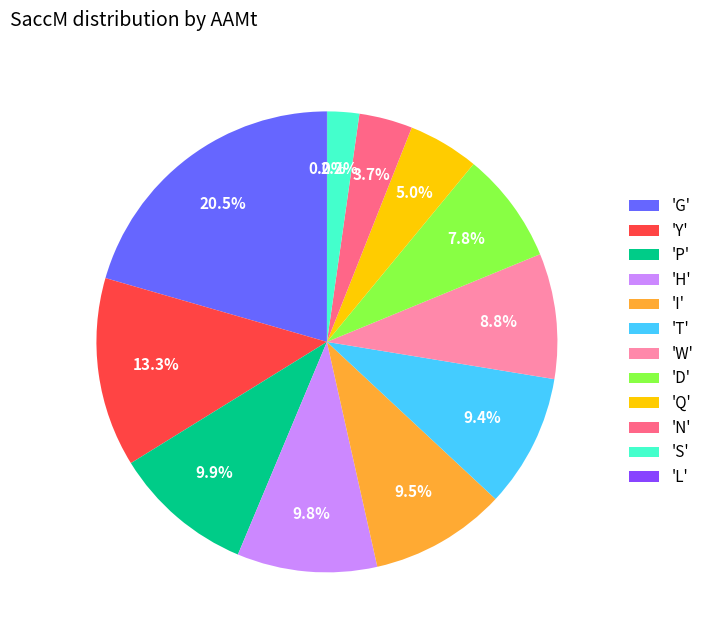

Which has a higher value, 'T' or 'N'?

'T'